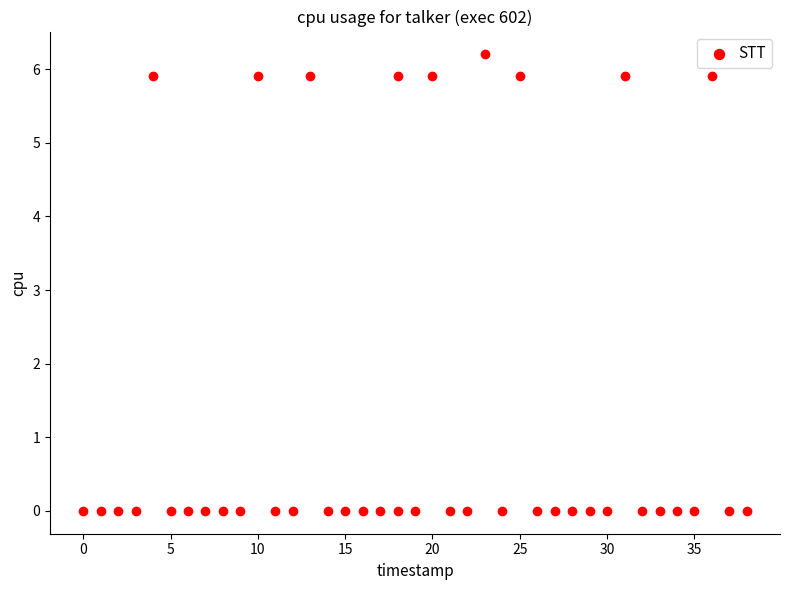

What is the range of Y values (max minus min)?

6.2